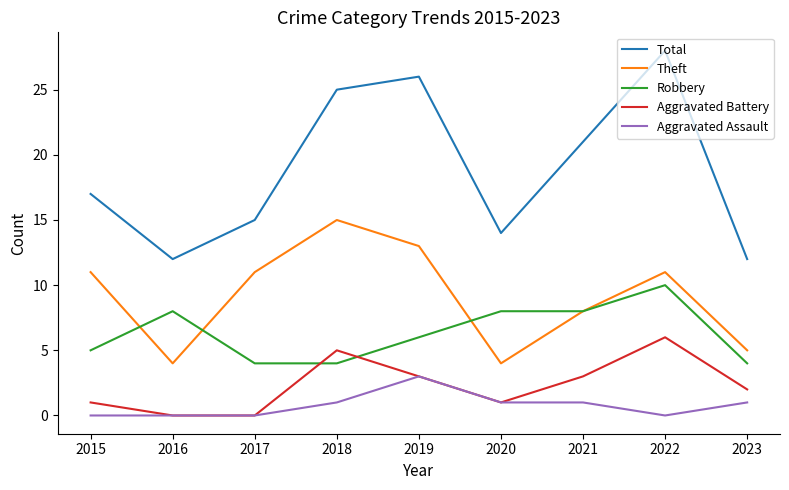

What is the difference between the highest and lowest values at 2016?

12